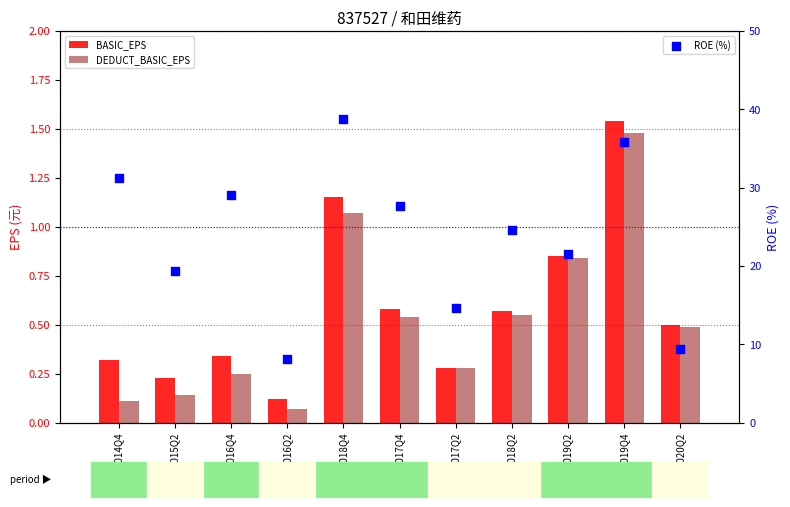

Which series has the largest Y range (max minus min)?

ROE (%)